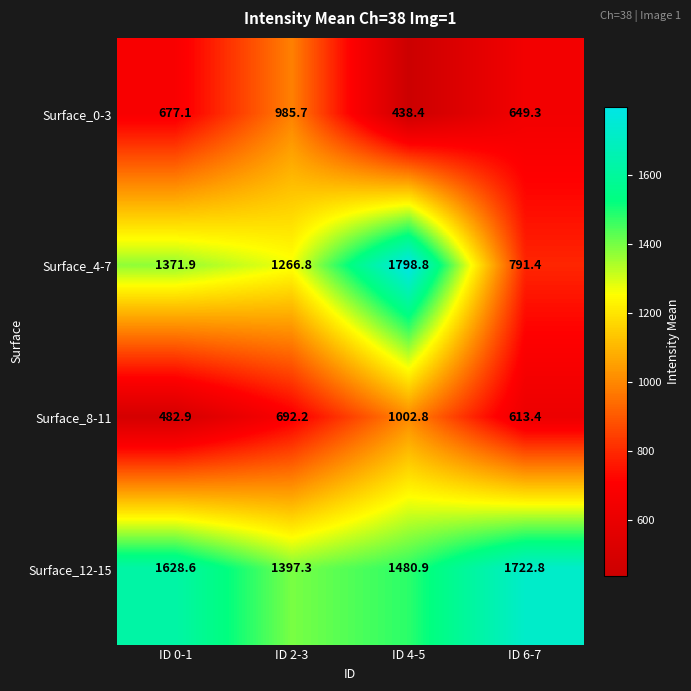

What is the difference between the second highest and second lowest values in the Surface_8-11 series?

78.8